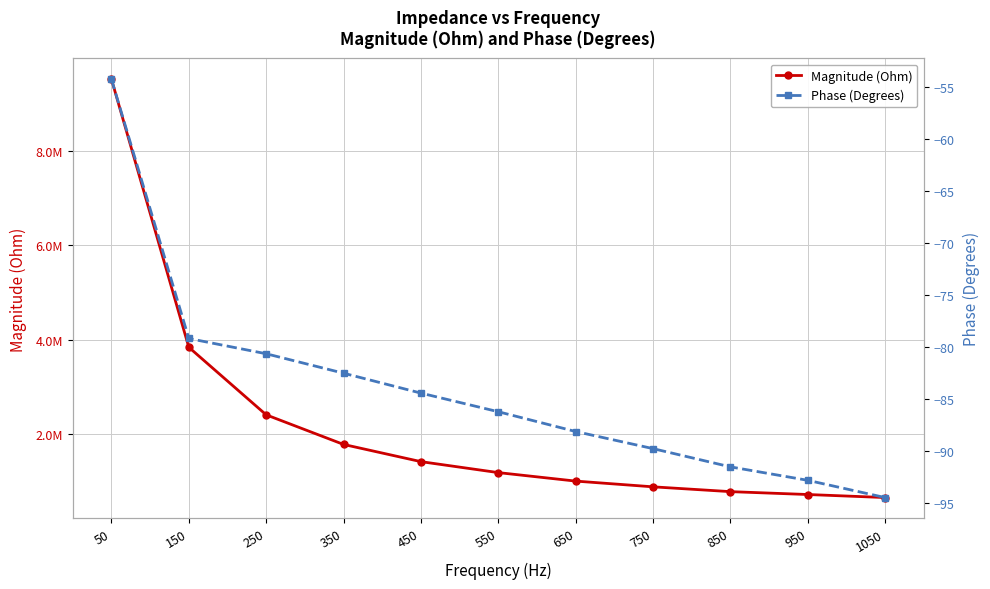

List the series in order of their overall mean, lowest first.

Phase (Degrees), Magnitude (Ohm)